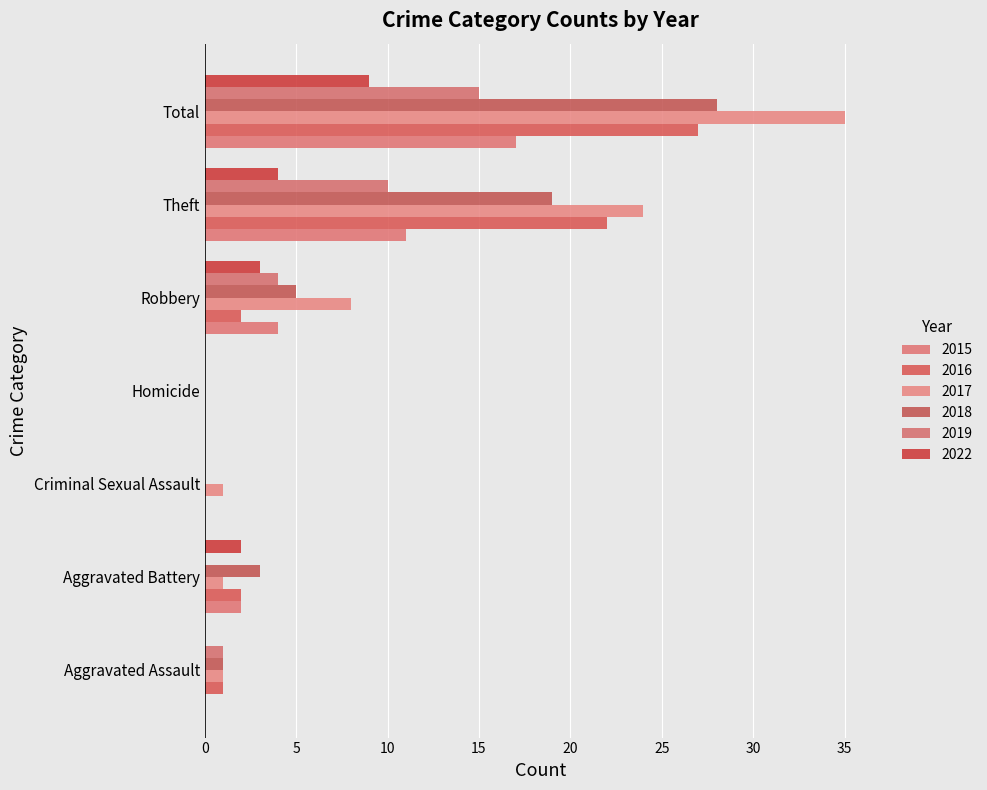

The 2018 series shows 17 at Homicide. True or false?

False